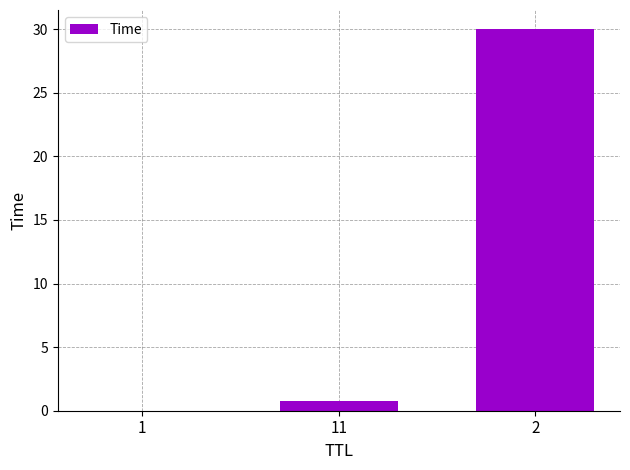

What is the greatest value displayed?

30.0